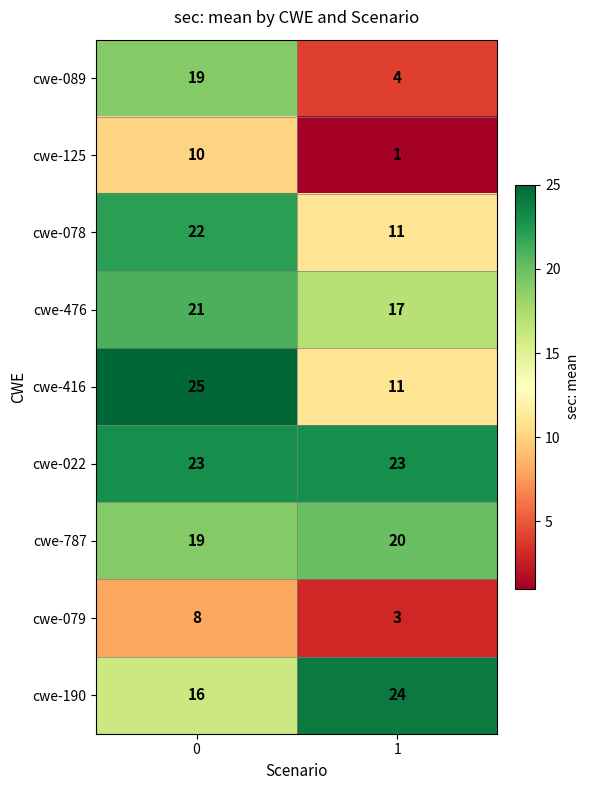

At how many categories does at least one series exceed 14?

2